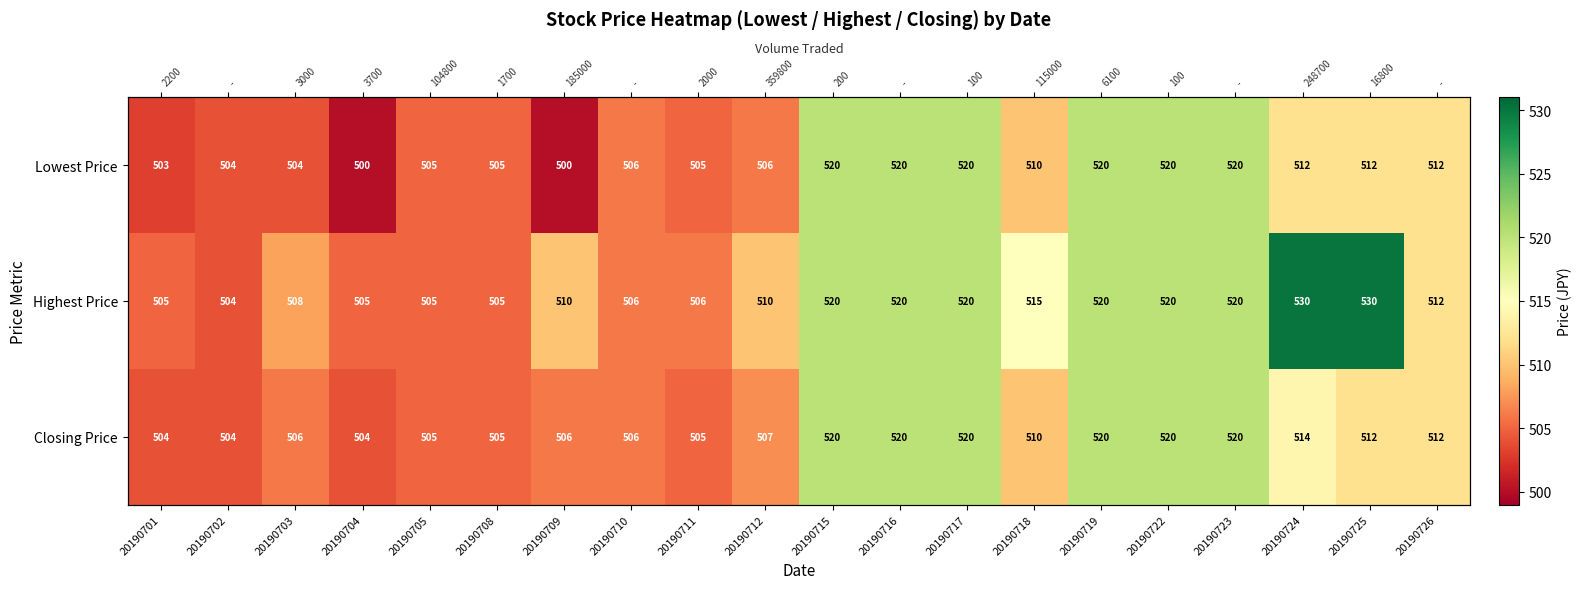

What is the maximum value shown in the chart?

530